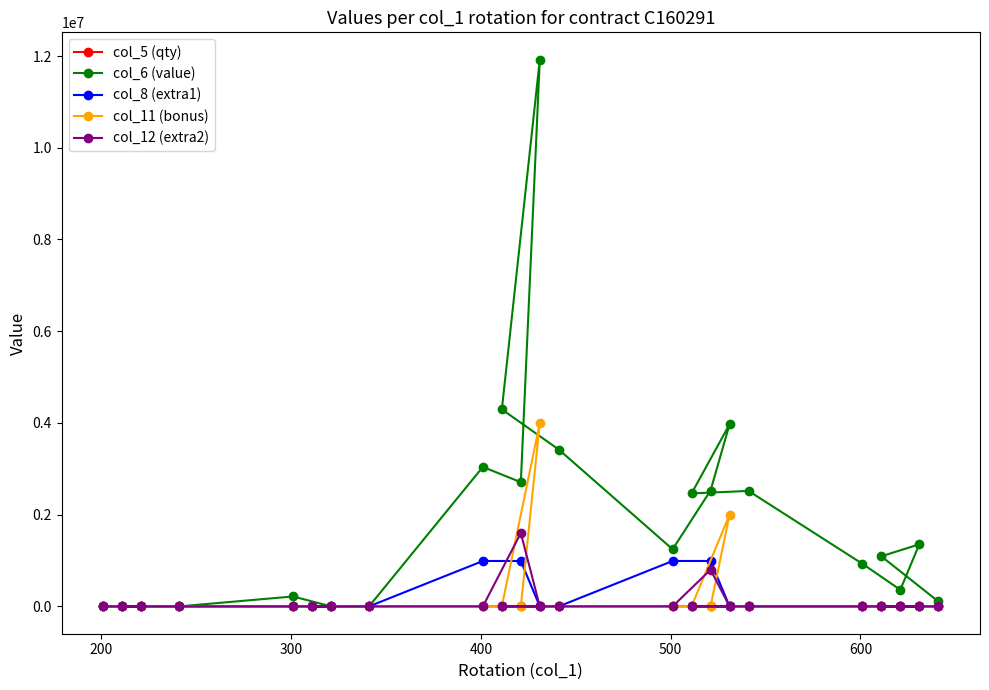

How many times do col_11 (bonus) and col_5 (qty) cross each other?

4